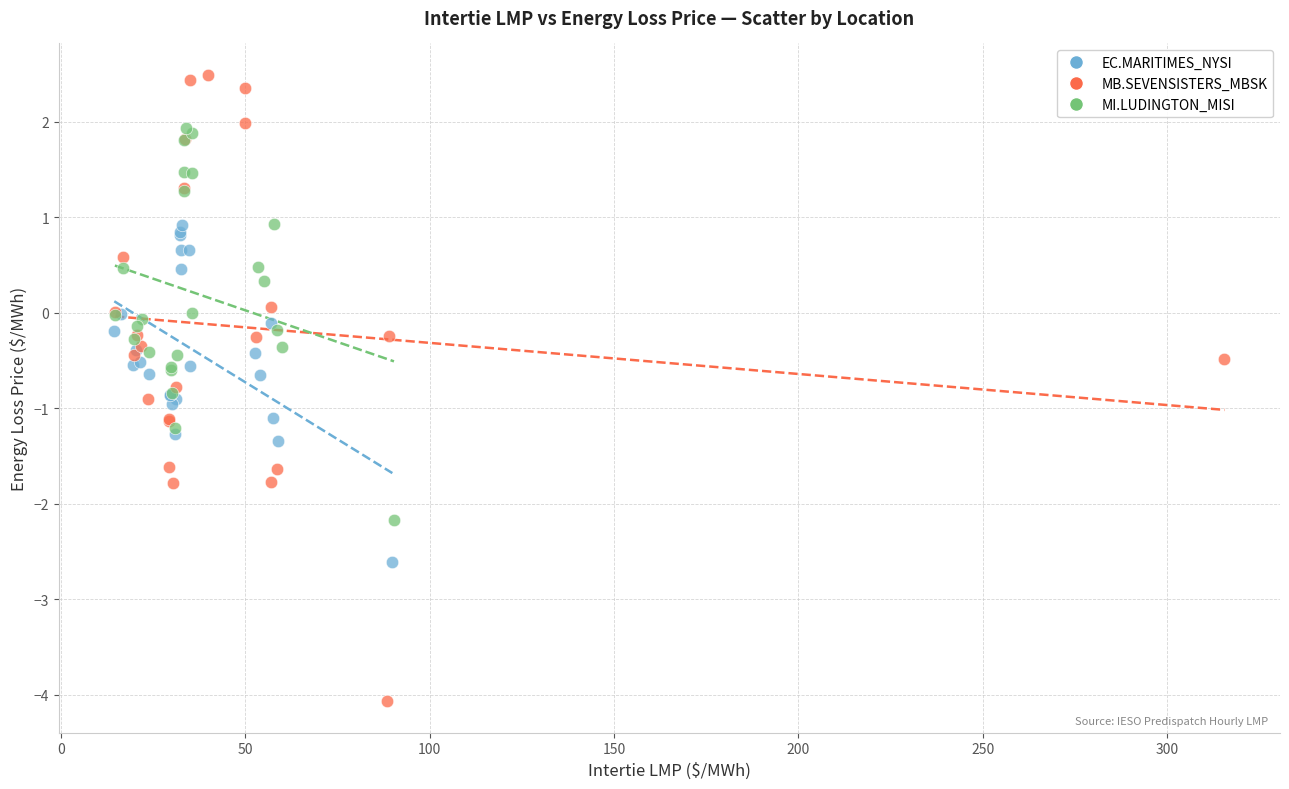

Which series contains the lowest Y value?

MB.SEVENSISTERS_MBSK